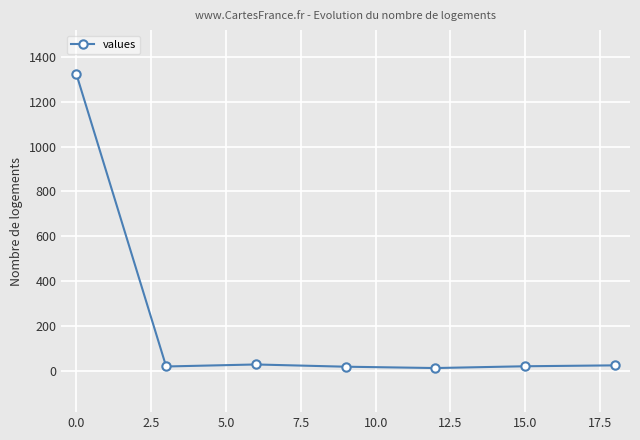

What is the sum of all values?

1439